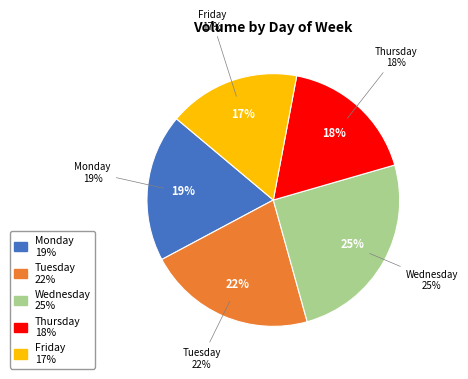

Is there a majority slice in this chart?

No